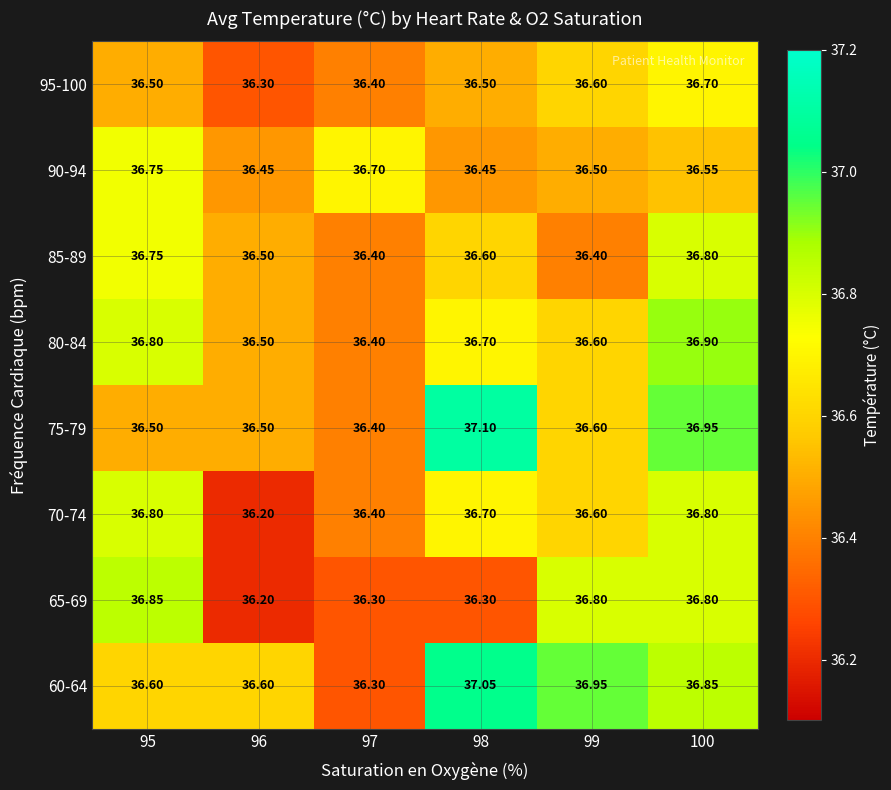

Is the value of 65-69 at 96 greater than the value of 75-79 at 97?

No